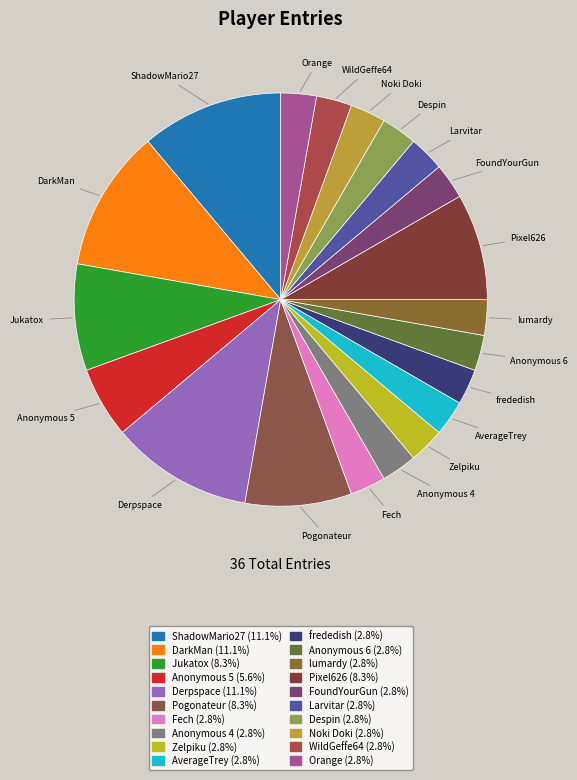

Does Anonymous 6 account for over 50% of the chart?

No